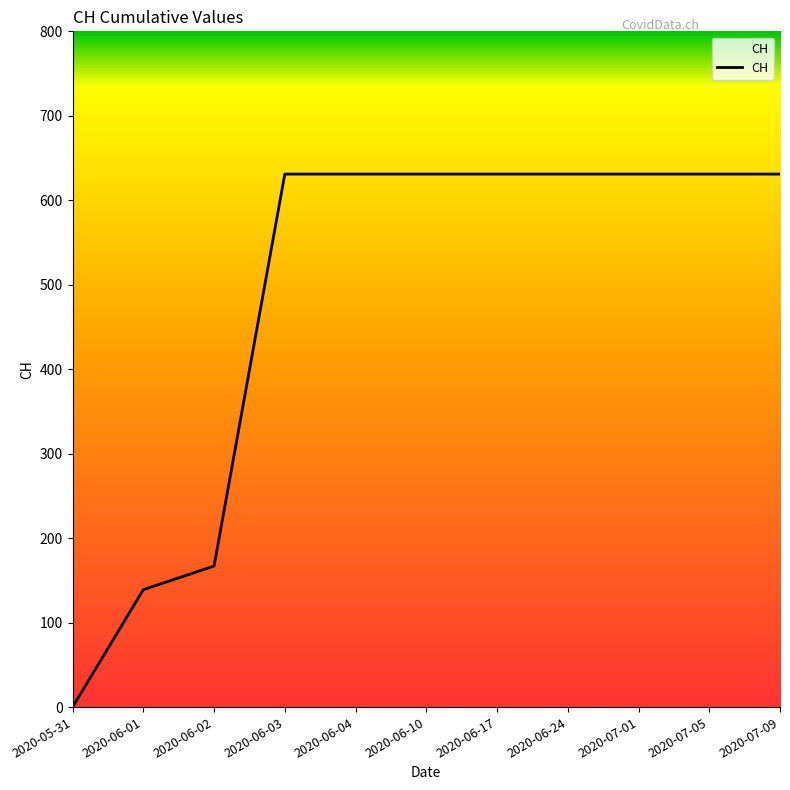

What is the ratio of the value at 2020-06-02 to the value at 2020-06-03?

0.3